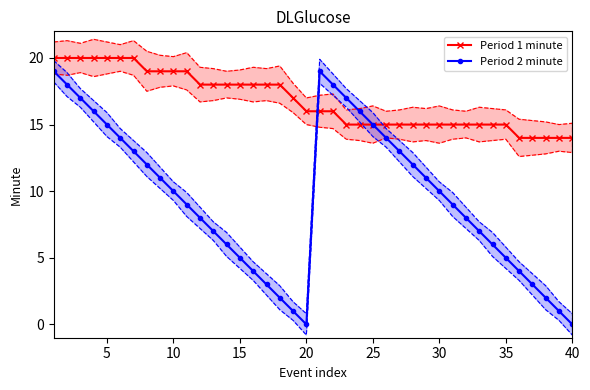

Rank the series by their average value, from highest to lowest.

Period 1 minute, Period 2 minute